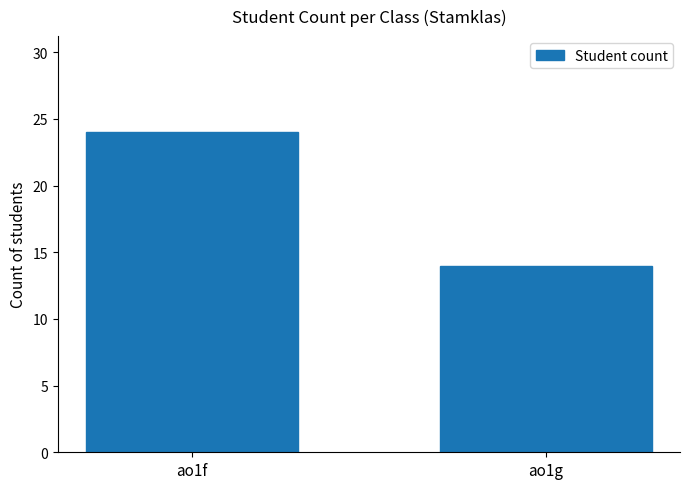

Does the chart contain stacked bars?

No